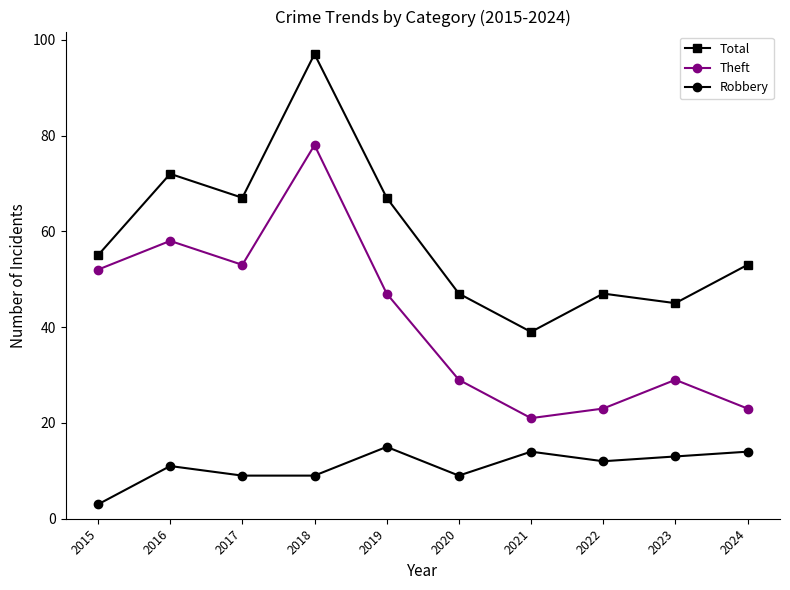

How many data points in Robbery are less than 12?

5